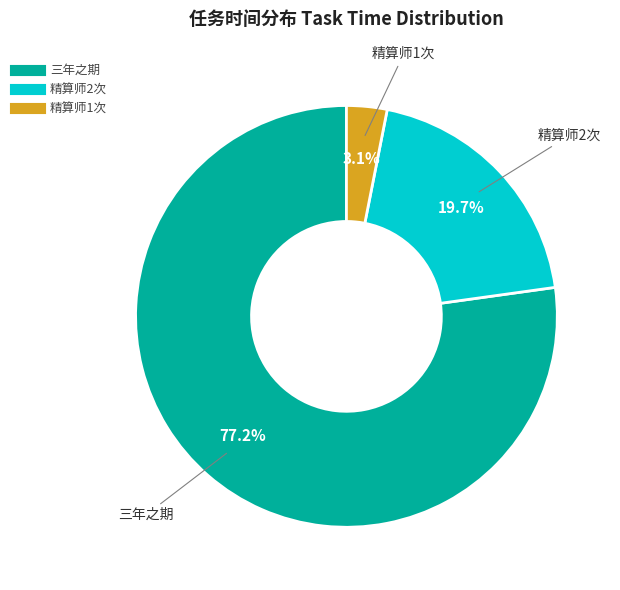

Is the sum of 三年之期 and 精算师2次 greater than half?

Yes